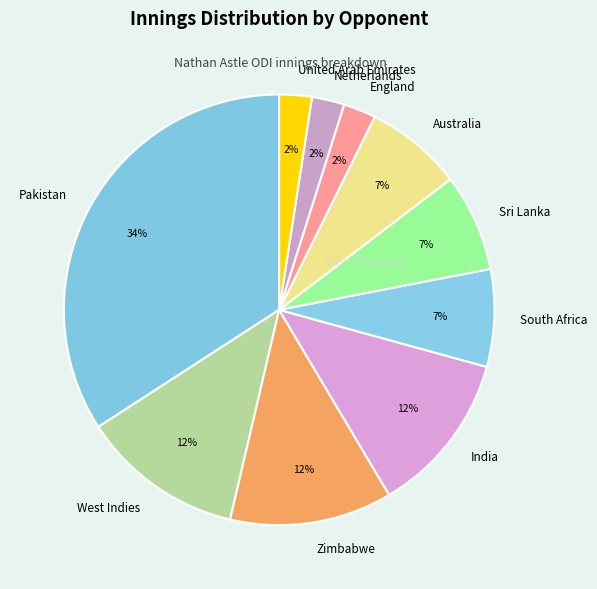

Combined, do South Africa and Zimbabwe account for over 50%?

No